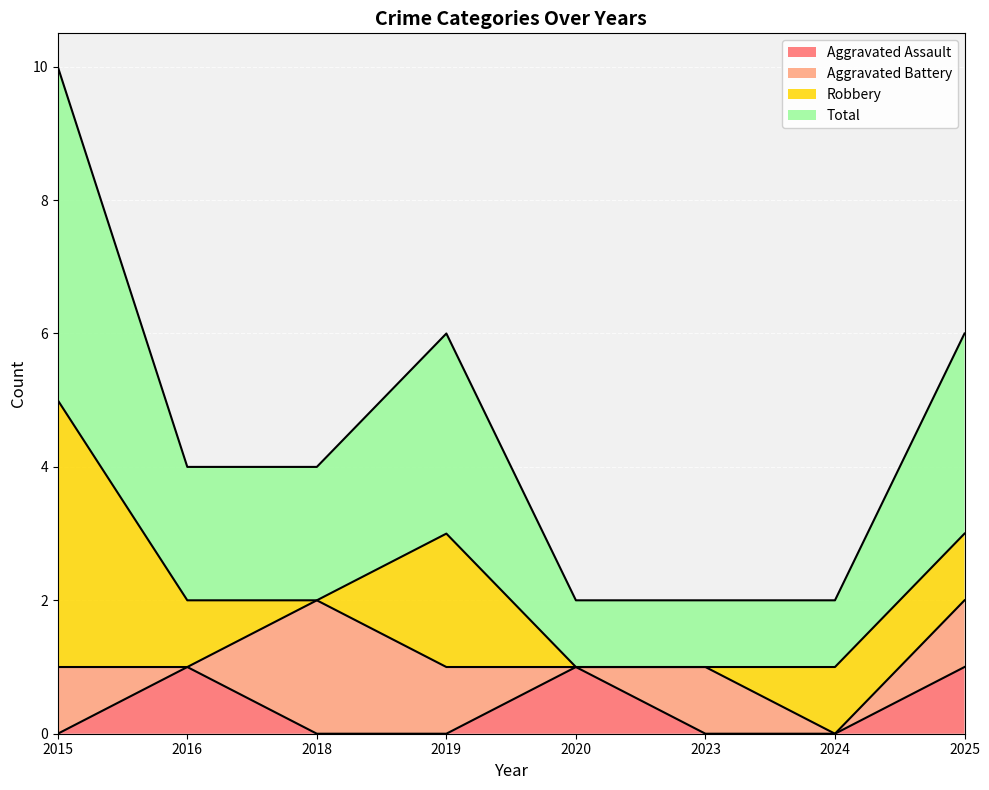

The value of Aggravated Assault at 2023 is 0. True or false?

True